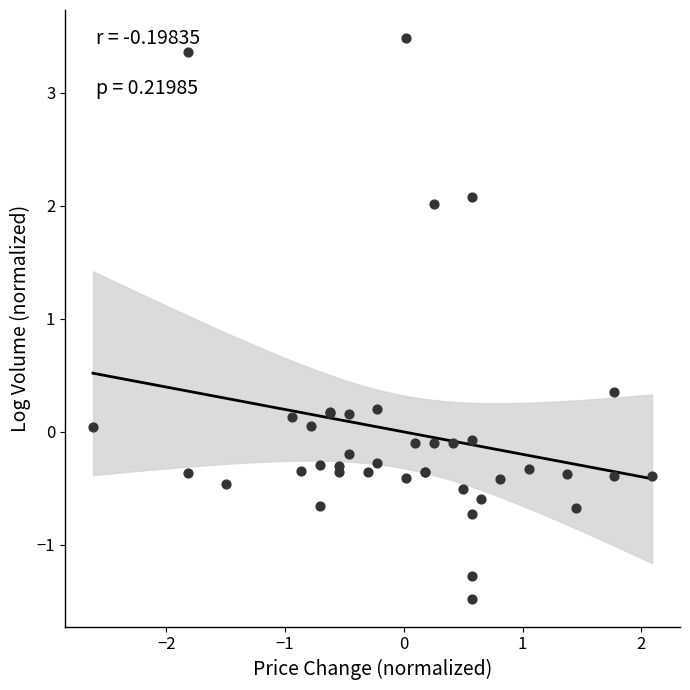

What Y value in the scatter plot is closest to 1?

0.4